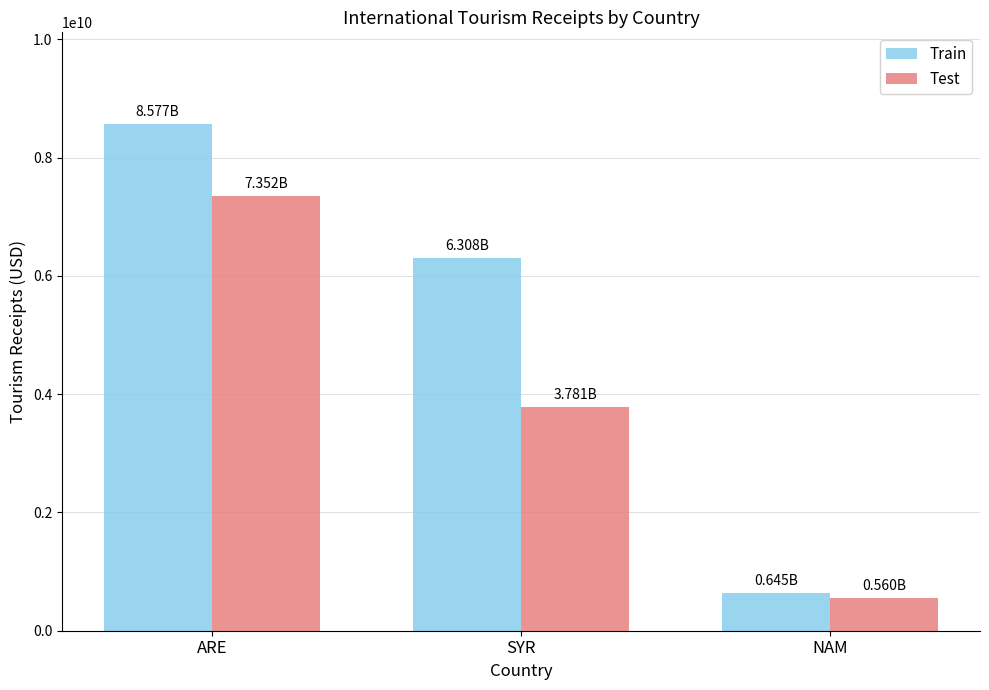

What is the label of the 2nd bar from the right?

SYR